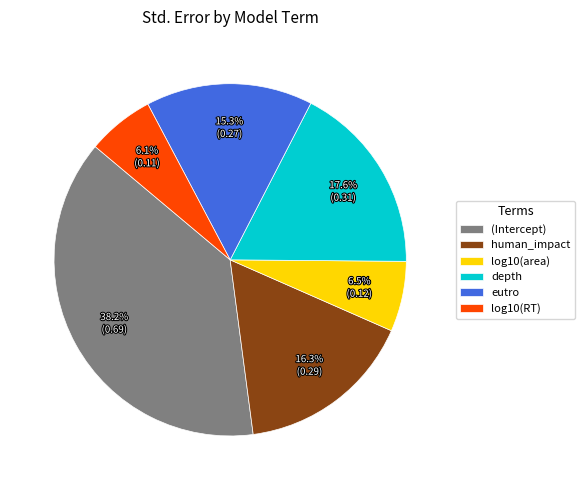

Does human_impact represent more than half of the total?

No